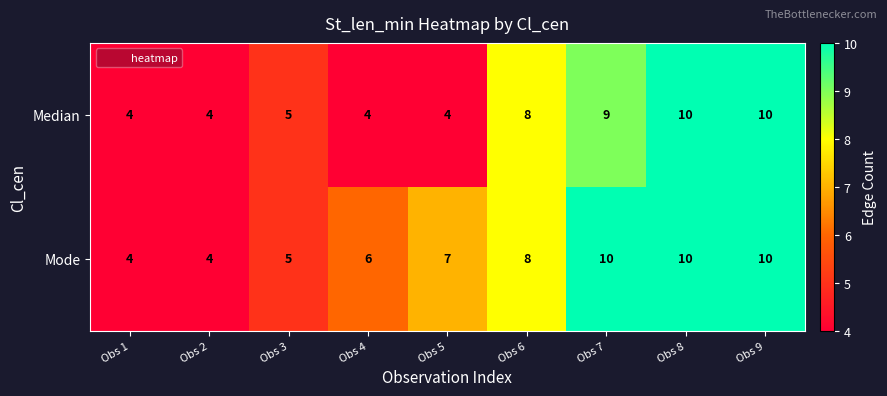

What is the difference between the maximum and minimum values in the Median series?

6